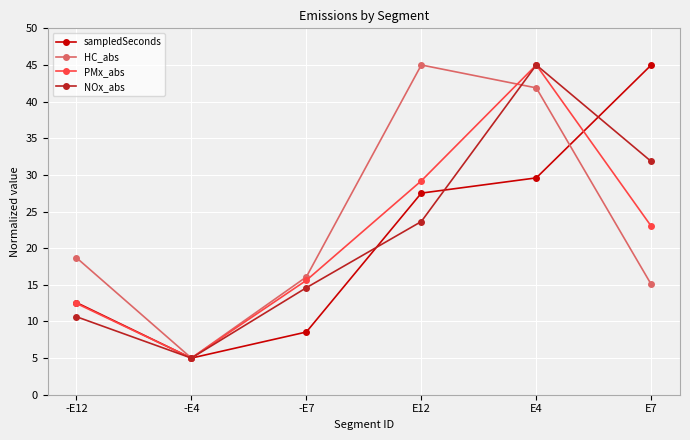

In NOx_abs, how many points are higher than both neighbors (excluding endpoints)?

1